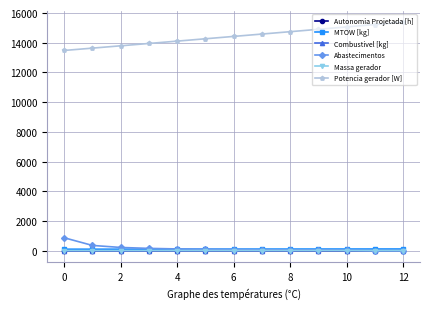

Which series has the largest total across all categories?

Potencia gerador [W]